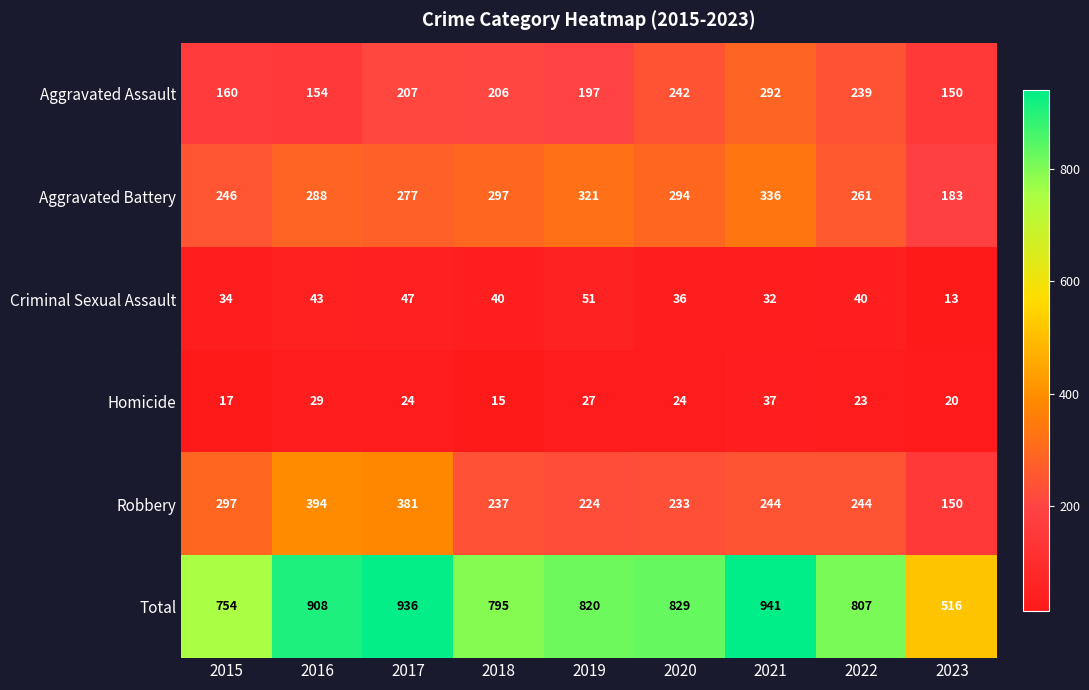

At how many categories does at least one series exceed 249?

9